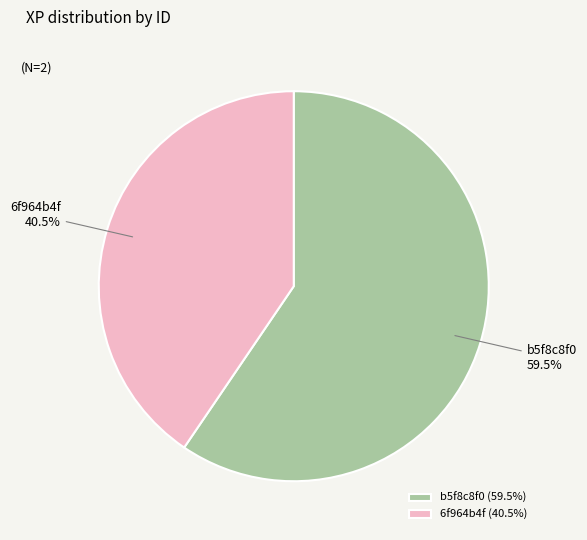

Is the sum of 6f964b4f and b5f8c8f0 greater than half?

Yes